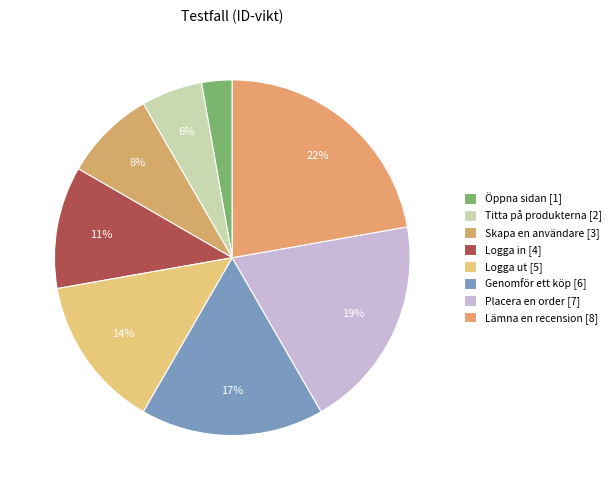

Rank the categories by value from lowest to highest.

Öppna sidan, Titta på produkterna, Skapa en användare, Logga in, Logga ut, Genomför ett köp, Placera en order, Lämna en recension